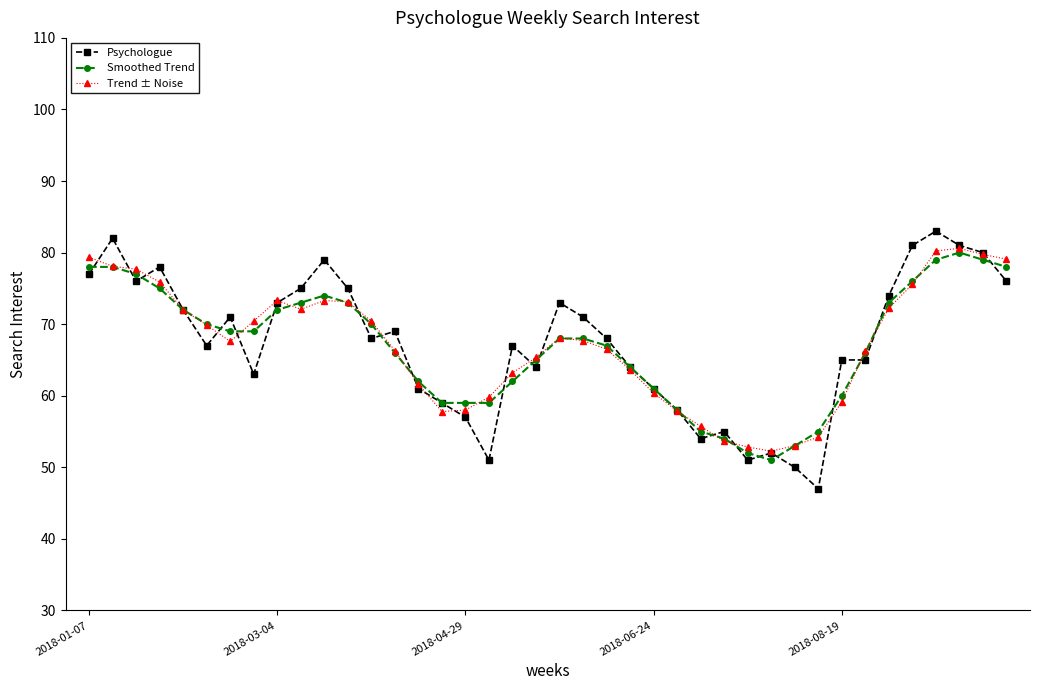

List the labels in order of Trend ± Noise value, smallest first.

29, 28, 30, 27, 31, 26, 15, 25, 16, 32, 17, 24, 14, 18, 23, 19, 33, 13, 22, 6, 21, 20, 5, 12, 7, 2018-08-19, 9, 34, 11, 10, 8, 35, 2018-06-24, 2018-04-29, 2018-03-04, 39, 2018-01-07, 38, 36, 37